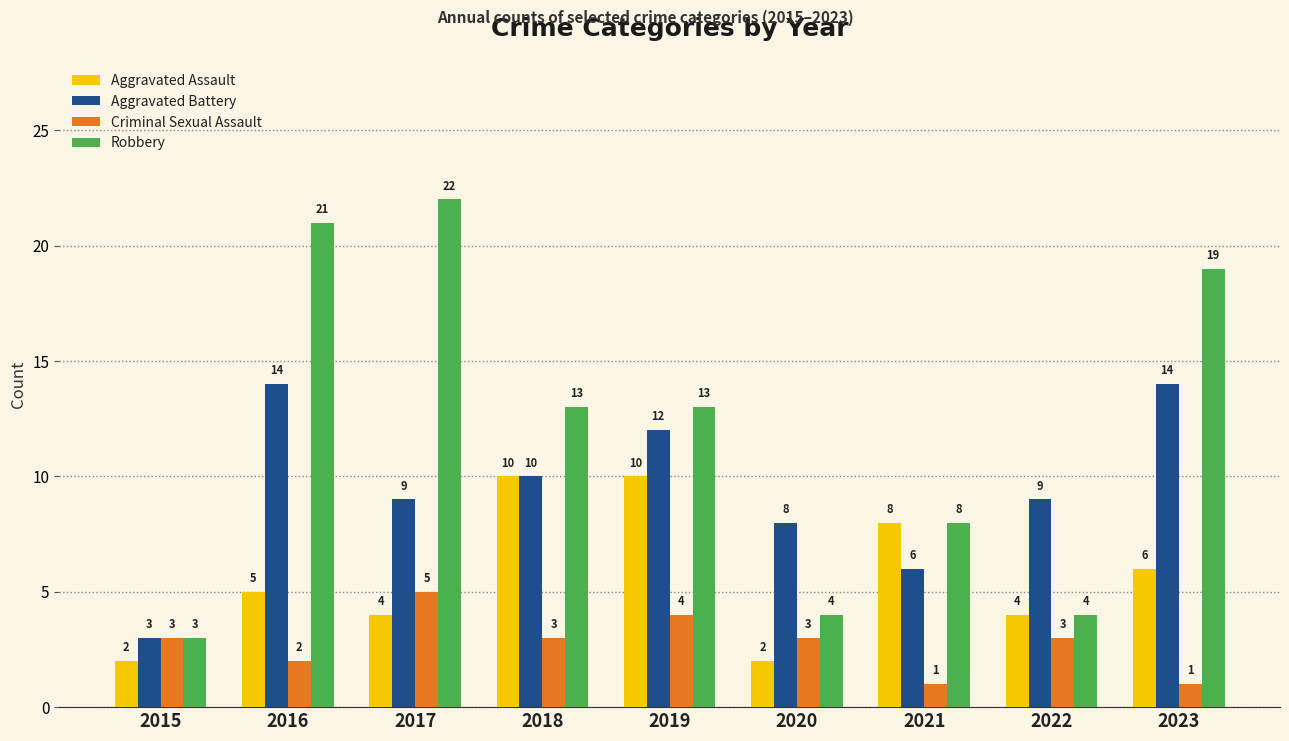

What is the maximum value for Robbery?

22